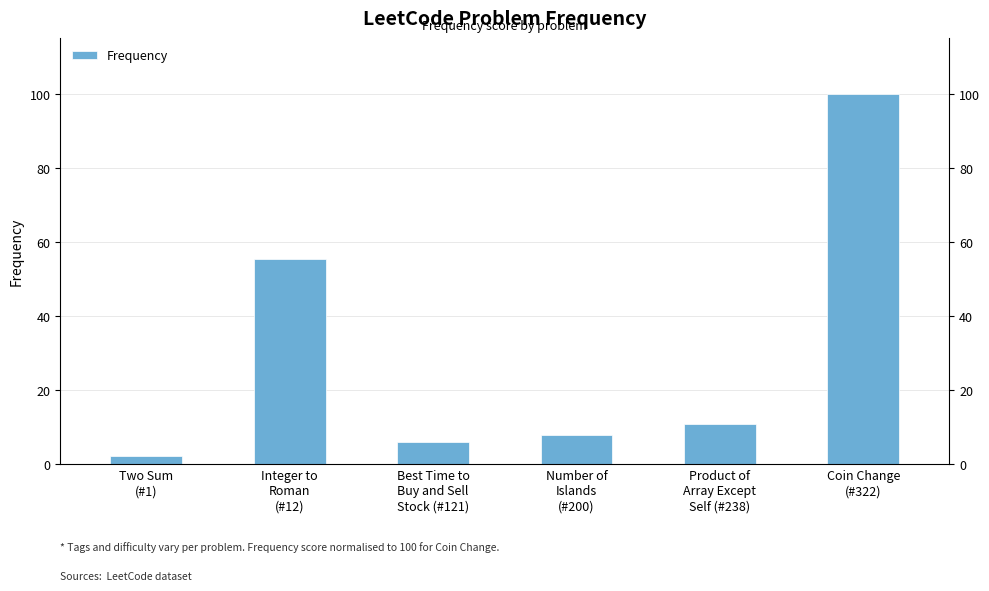

At which label does the data first exceed 10?

Integer to
Roman
(#12)